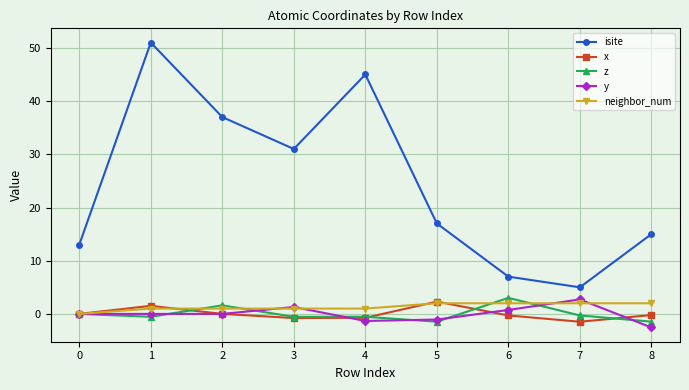

What is the value of the y point at the 4th from the left?

1.3